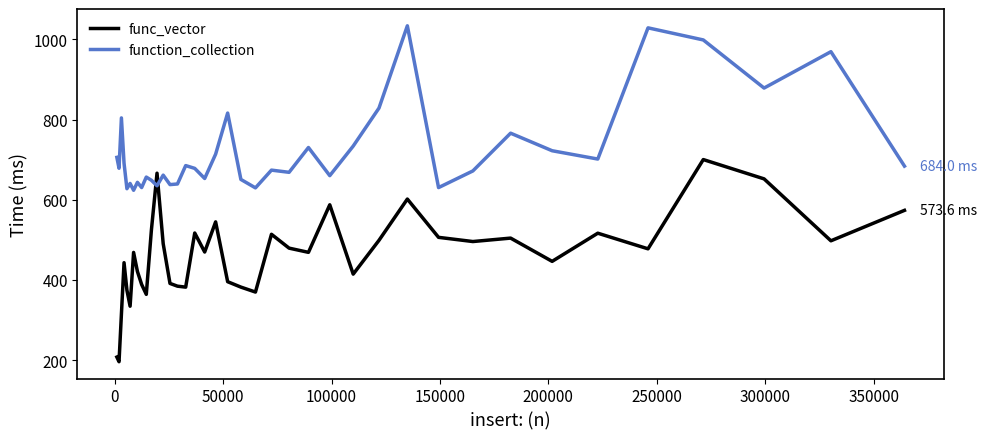

What is the difference between the maximum and minimum values in the function_collection series?

410.4